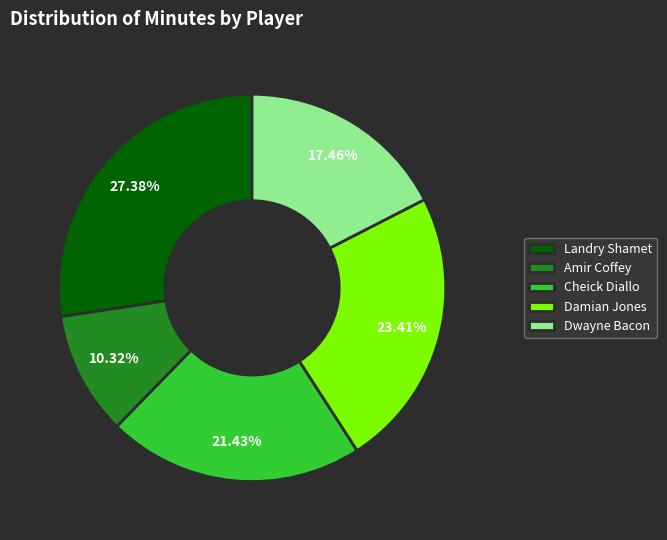

Which has a higher value, Damian Jones or Landry Shamet?

Landry Shamet